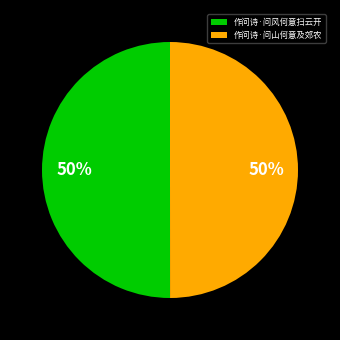

Is it true that 作问诗·问山何意及郊农 is 50% of the pie?

True